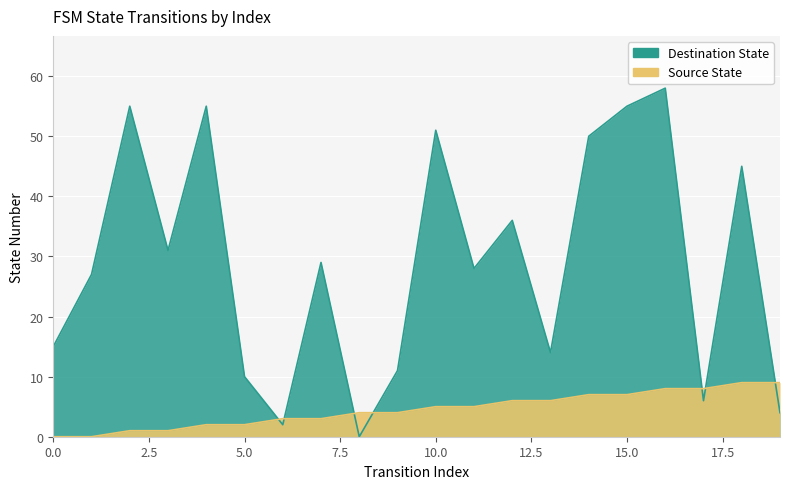

What is the difference between the Destination State values at 4 and 16?

3